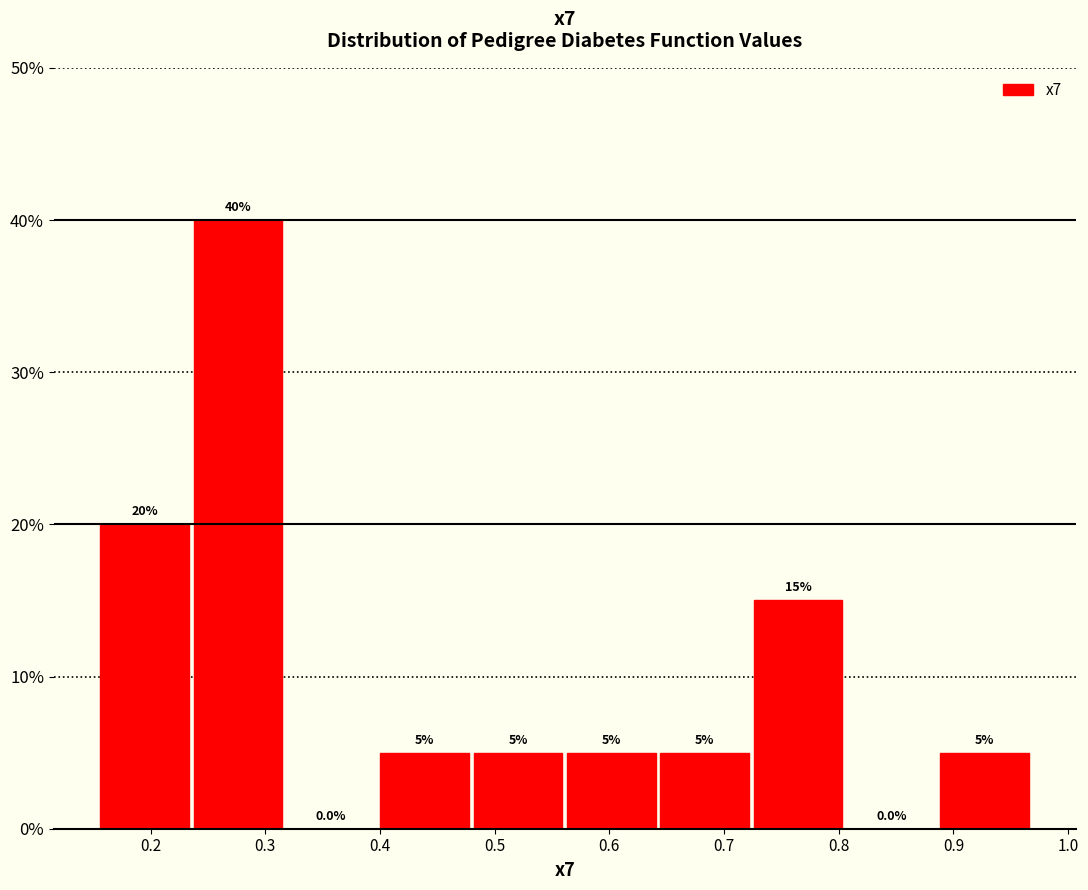

Reading left to right, transcribe this chart: for each bar, give the range it covers on the x-axis and its height. The bar edges are not printed on the chart, so give them approximately, as read against the axis.

0.15 to 0.24: 20.0
0.24 to 0.32: 40.0
0.32 to 0.40: 0.0
0.40 to 0.48: 5.0
0.48 to 0.56: 5.0
0.56 to 0.64: 5.0
0.64 to 0.72: 5.0
0.72 to 0.81: 15.0
0.81 to 0.89: 0.0
0.89 to 0.97: 5.0